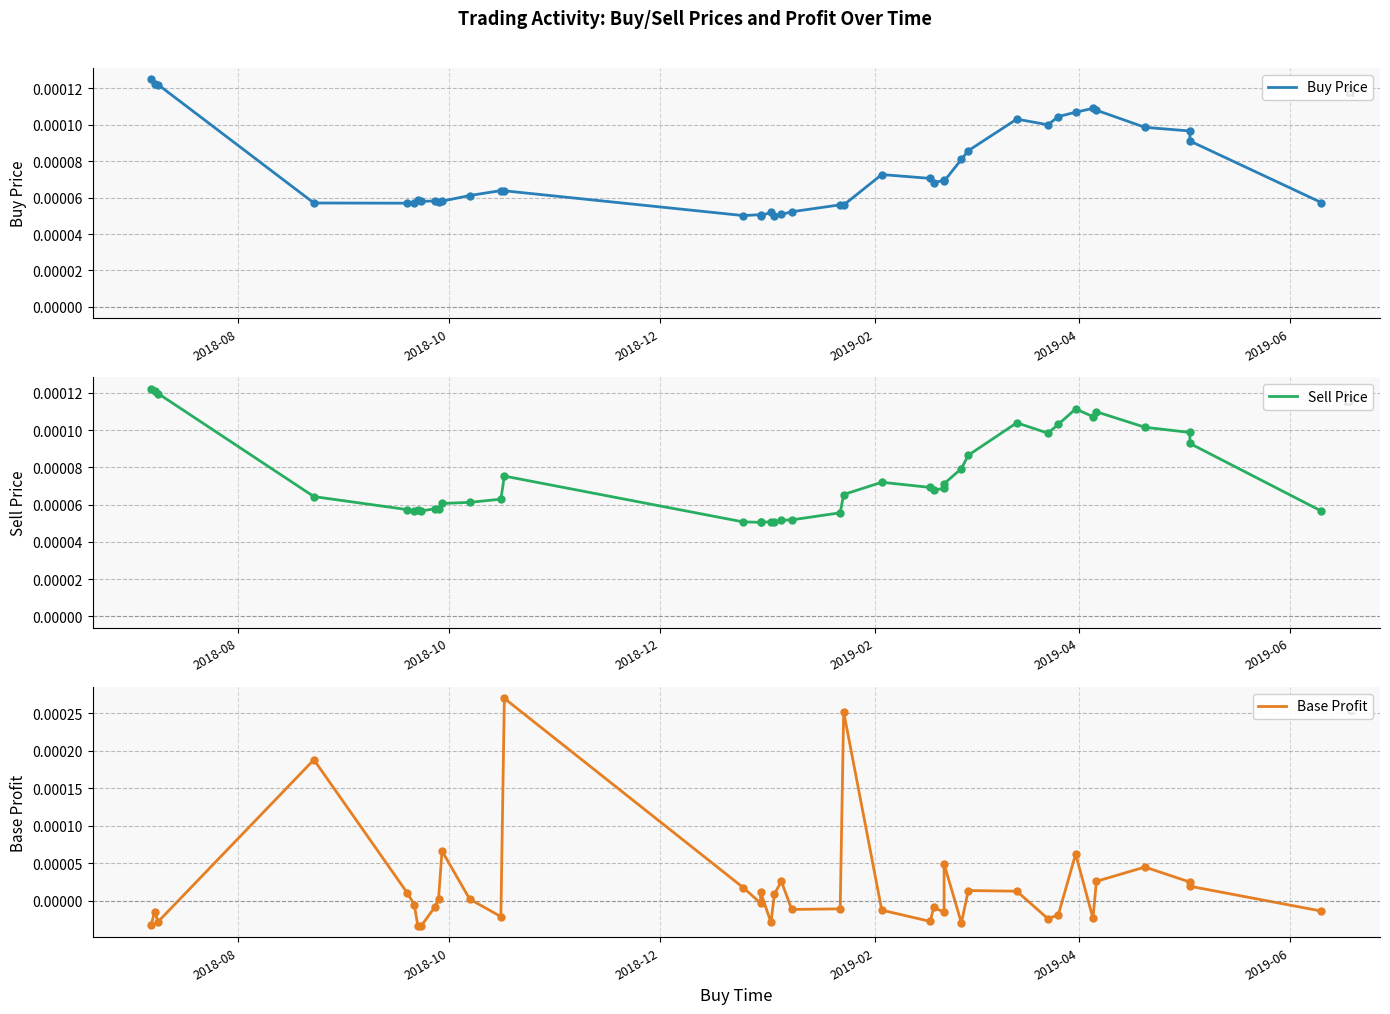

Which series has the widest spread of Y values?

Base Profit